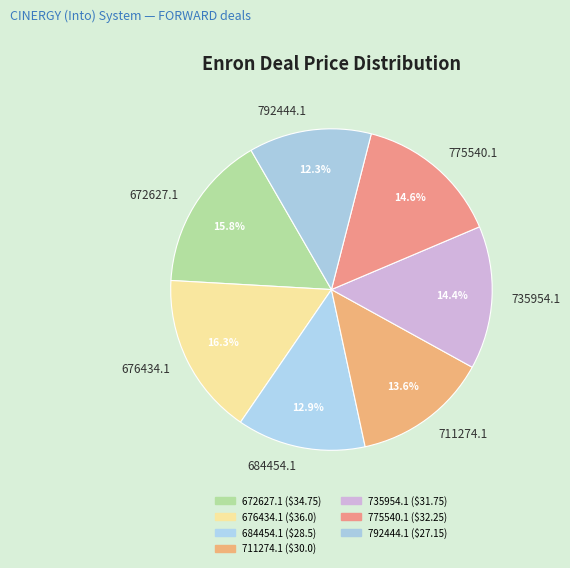

Approximately how many times larger is the value at 676434.1 compared to 792444.1?

1.3